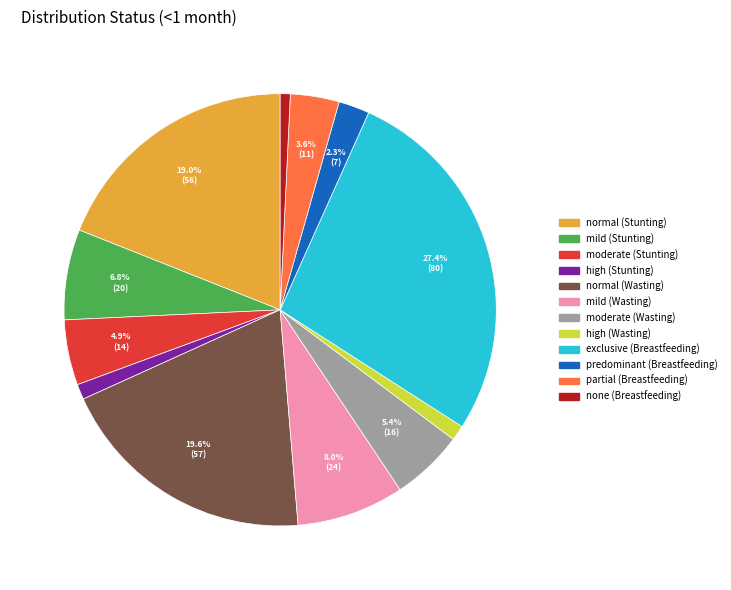

Count the number of slices in the pie.

12